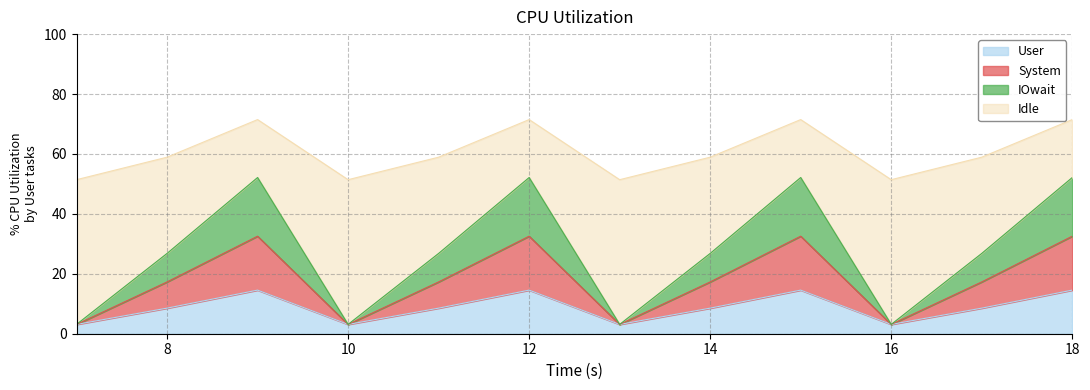

What is the minimum value for User?

3.1